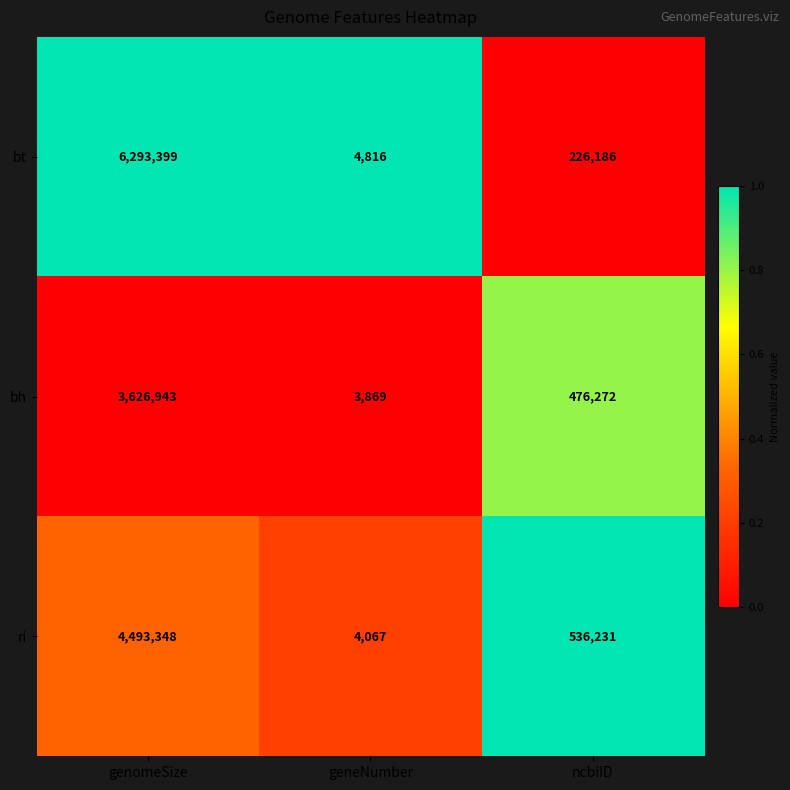

Which series changed the most between genomeSize and geneNumber?

bt